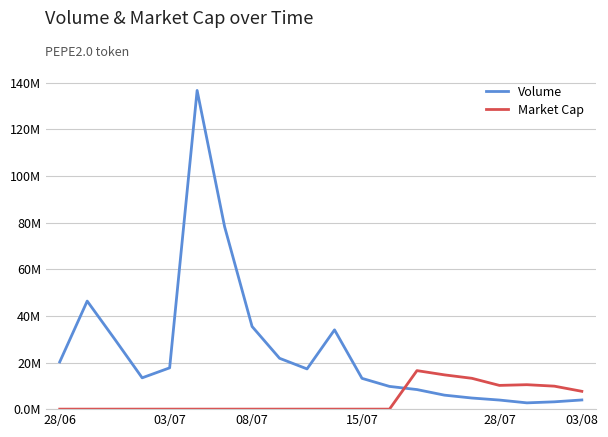

Where is the first local minimum for Market Cap?

28/07